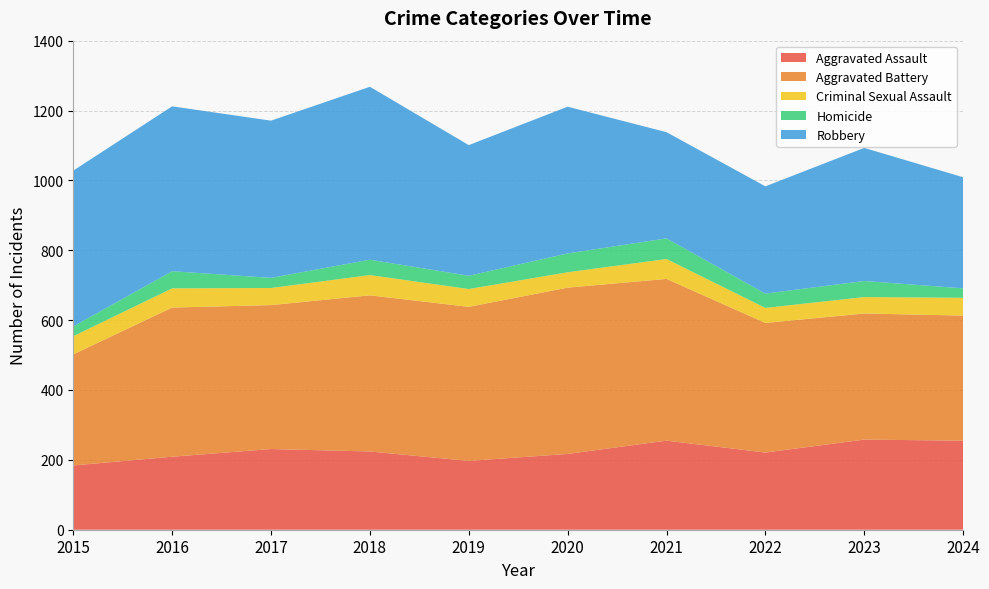

Reading right to left, what are all the values shown in this chart?

Aggravated Assault: 255	258	221	255	217	197	224	231	209	184
Aggravated Battery: 358	361	371	463	476	441	447	412	427	318
Criminal Sexual Assault: 51	47	43	57	44	51	58	49	55	52
Homicide: 27	46	41	59	54	38	44	29	49	28
Robbery: 318	381	307	304	420	374	495	450	472	446